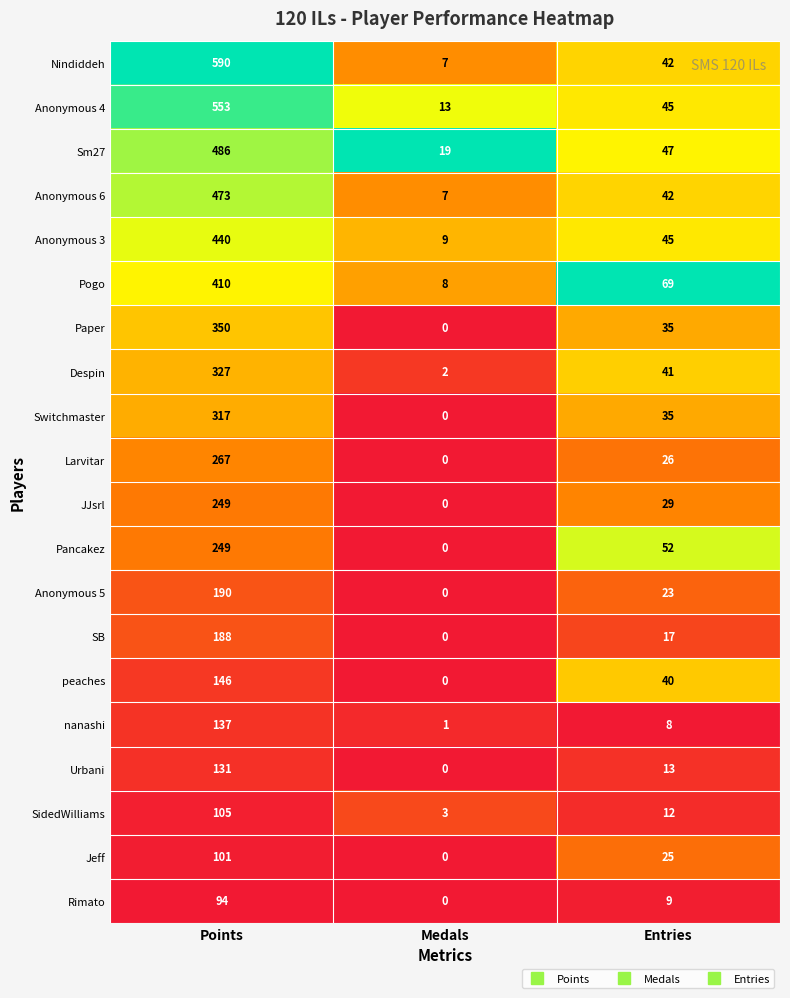

Which series has the largest range (max minus min)?

Nindiddeh